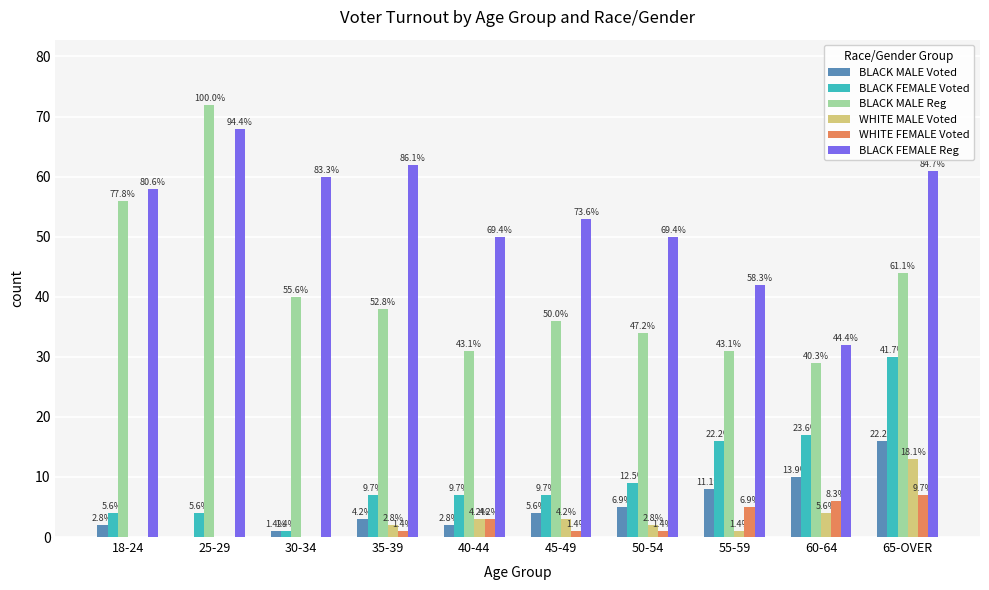

Does the chart contain stacked bars?

No